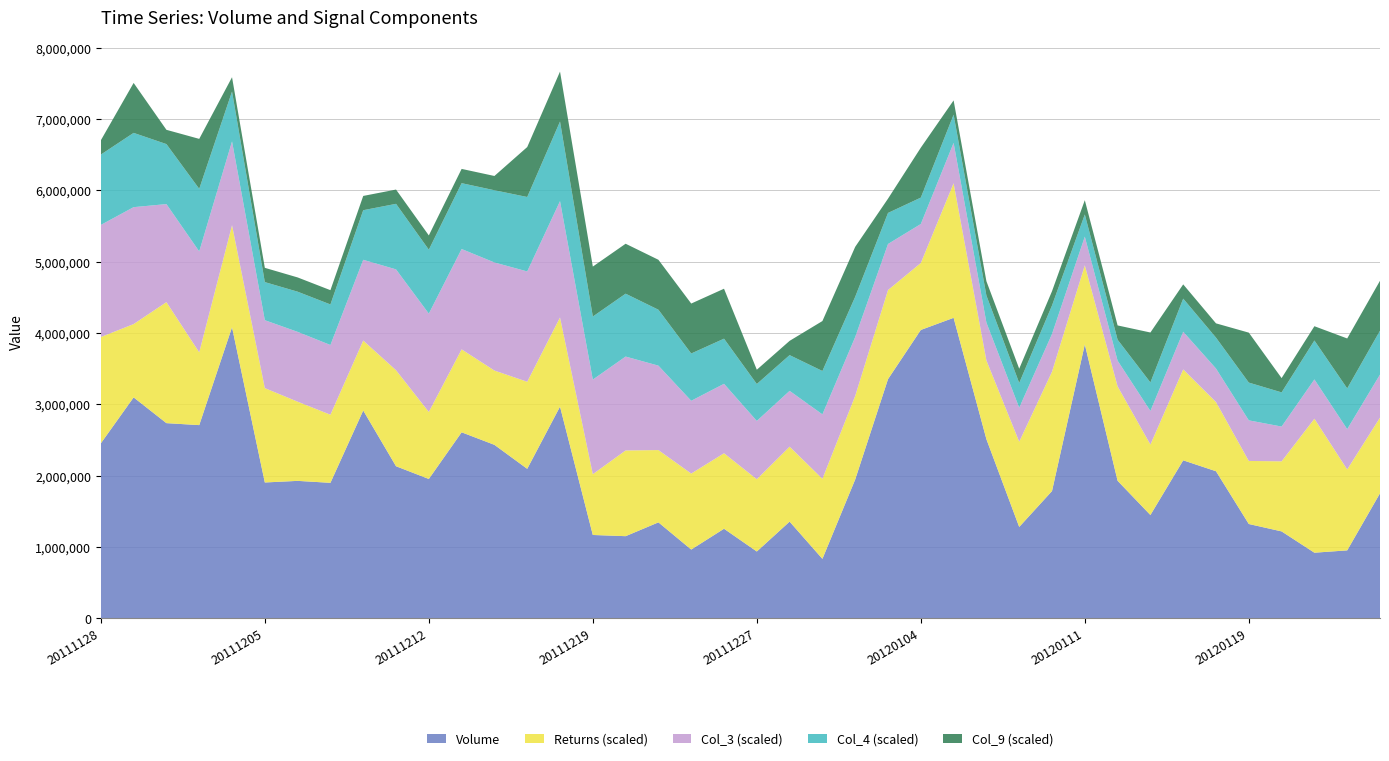

Reading left to right, what are all the values shown in this chart?

Volume: 2453509.7	3097438.4	2736548.8	2708761.5	4080853.0	1904968.5	1927461.6	1899981.5	2913826.0	2132539.9	1954145.6	2608123.5	2432456.3	2096280.1	2968045.5	1169190.3	1152369.6	1345866.2	964928.0	1256468.3	937548.6	1356488.2	834360.1	1947699.5	3353264.1	4042557.4	4212308.4	2511607.2	1281664.5	1784802.9	3840429.0	1928618.4	1448933.5	2215308.7	2062448.3	1323043.4	1219276.0	920765.9	953405.0	1753228.6
Col_9: 0.0	1.0	0.0	1.0	0.0	0.0	0.0	0.0	0.0	0.0	0.0	0.0	0.0	1.0	1.0	1.0	1.0	1.0	1.0	1.0	0.0	0.0	1.0	1.0	0.0	1.0	0.0	0.0	0.0	0.0	0.0	0.0	1.0	0.0	0.0	1.0	0.0	0.0	1.0	1.0
Returns: 2.4	0.1	3.5	0.1	2.1	1.6	0.5	-0.2	-0.1	1.7	-0.3	0.8	0.2	1.1	1.2	-0.7	1.0	0.1	0.3	0.3	0.1	0.3	0.6	0.9	1.2	-0.3	4.4	0.5	1.0	3.4	0.5	1.6	-0.1	1.4	-0.2	-0.6	-0.1	4.4	0.7	0.3
Col_3: -4.3	-3.6	-6.3	-5.9	-8.3	-10.5	-10.2	-10.2	-8.7	-5.9	-6.2	-5.9	-4.9	-4.5	-3.7	-6.7	-6.8	-8.2	-9.8	-10.3	-11.8	-12.2	-11.0	-11.8	-13.5	-14.5	-14.3	-14.7	-15.2	-14.7	-16.0	-16.4	-15.3	-14.7	-15.3	-14.3	-15.1	-14.5	-14.4	-14.0
Col_4: -7.7	-7.0	-9.5	-9.0	-11.3	-13.3	-13.0	-12.9	-11.3	-8.5	-8.8	-8.5	-7.4	-7.0	-6.1	-9.0	-9.0	-10.2	-11.7	-12.1	-13.5	-13.7	-12.4	-13.0	-14.6	-15.4	-15.1	-15.3	-15.7	-15.0	-16.1	-16.3	-15.0	-14.2	-14.6	-13.4	-14.0	-13.2	-12.9	-12.3